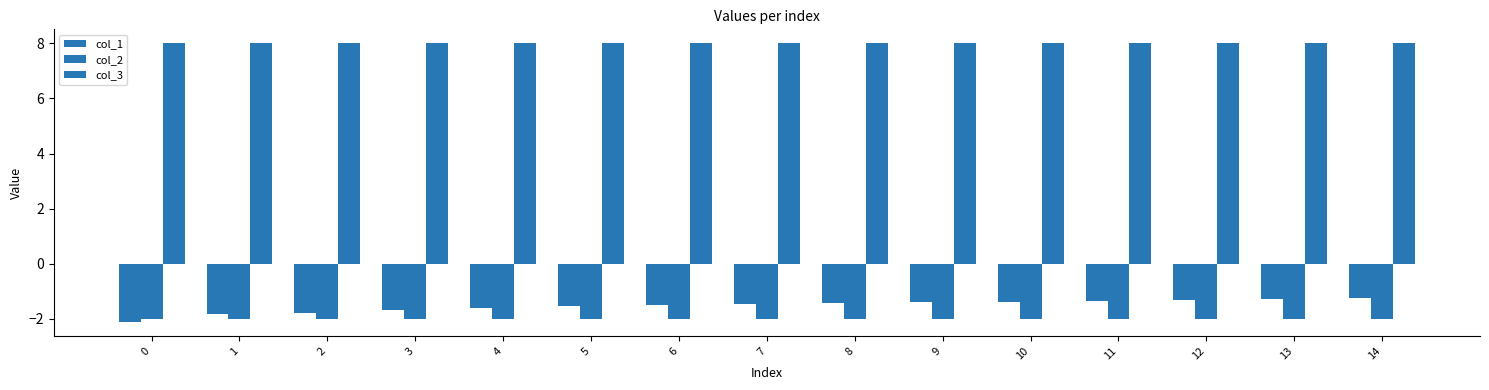

The col_2 series shows -2.0 at 10. True or false?

True